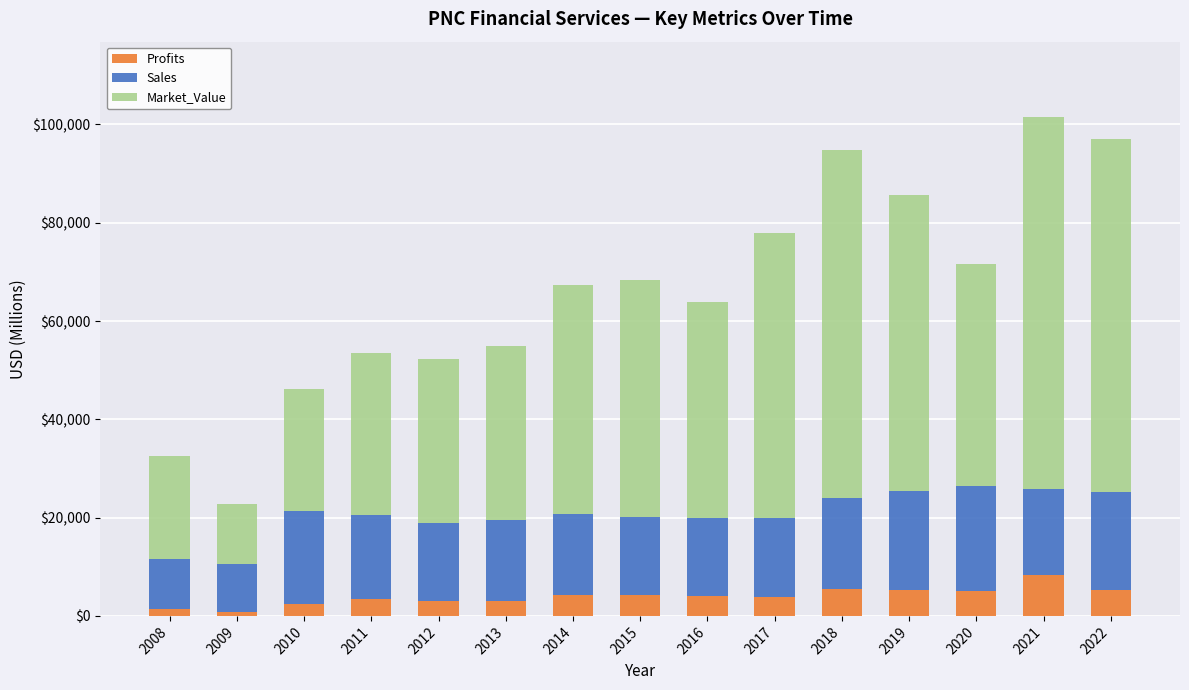

What is the sum of all Profits values?

60001